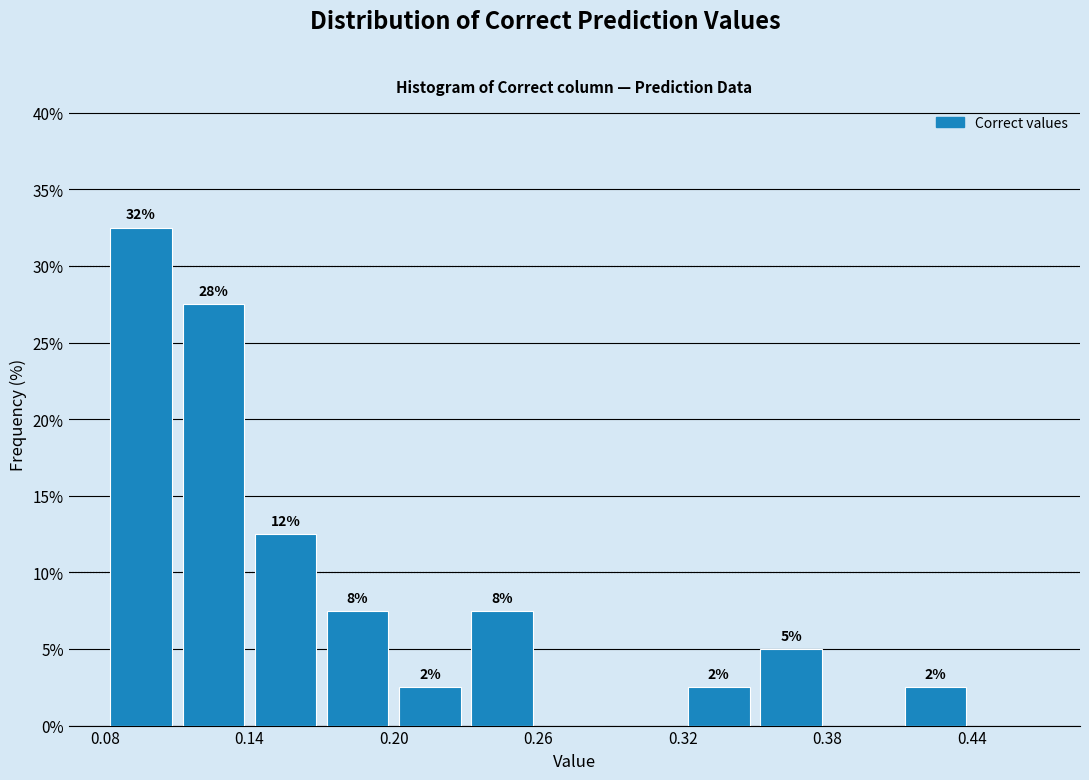

Read against the x-axis, roughly where is the centre of the tallest bar?

0.10